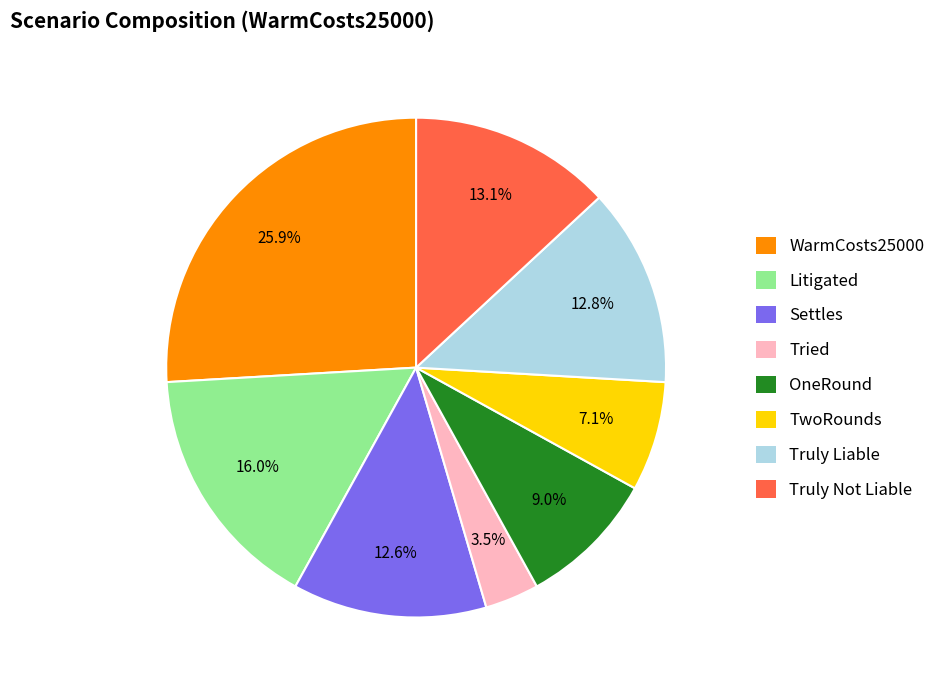

What percentage is the Truly Not Liable slice, to the nearest percent?

13%